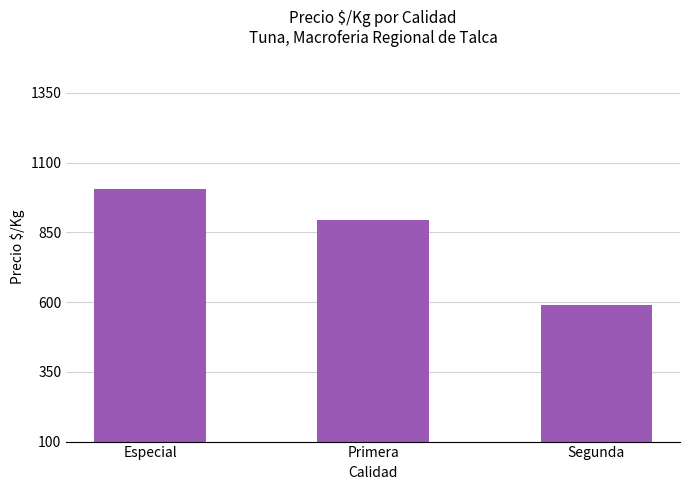

Are the bars horizontal?

No